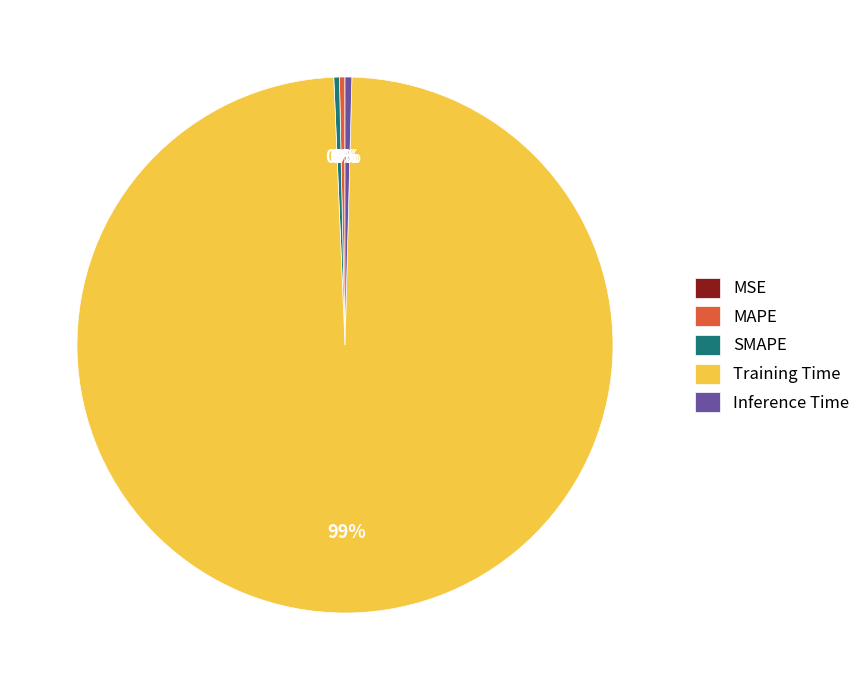

What is the largest slice in the pie chart?

Training Time